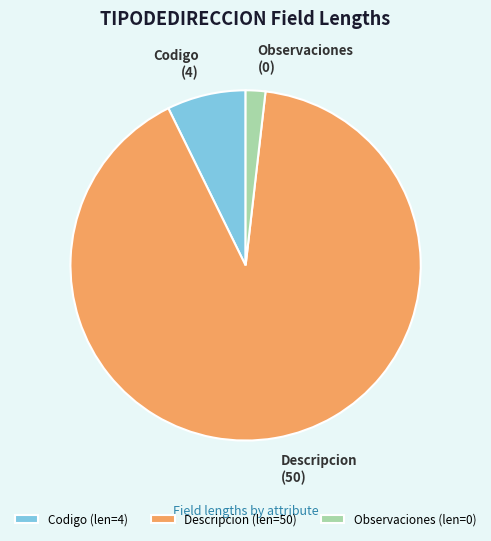

The Descripcion slice represents 91% of the pie. True or false?

True